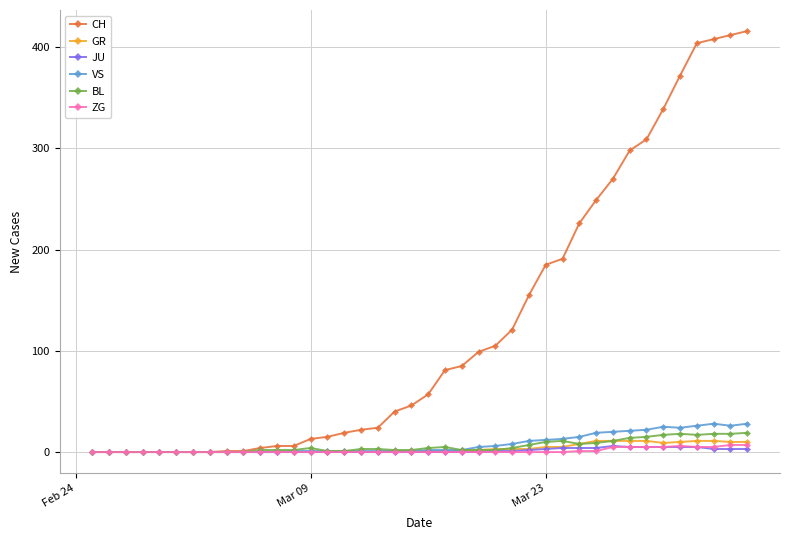

Which series has the widest spread of values?

CH